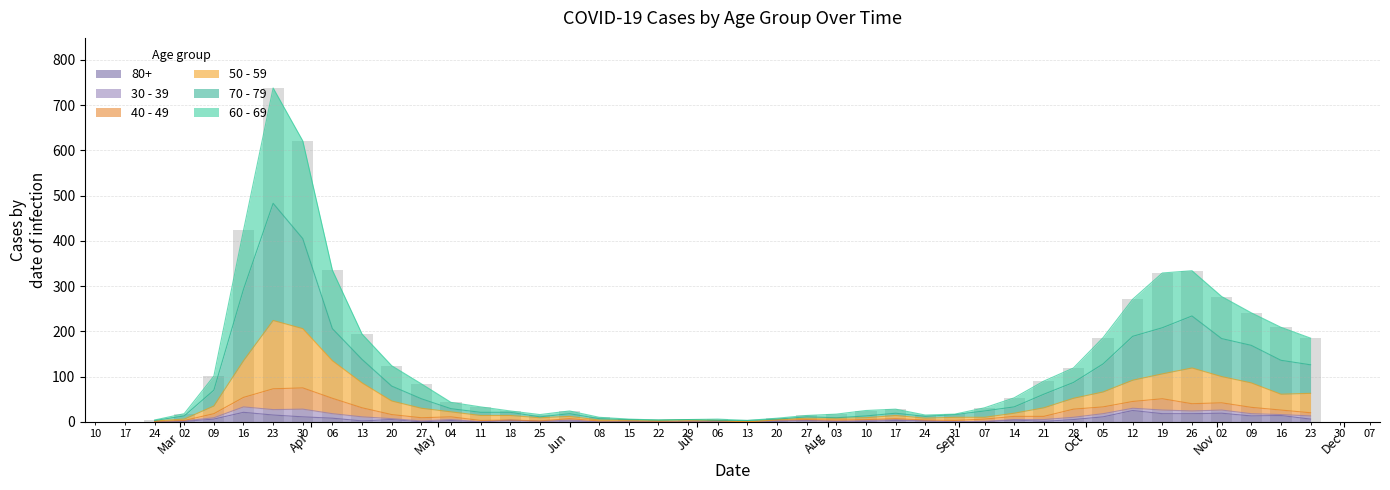

What value does the 50 - 59 series have at 2020-08-17?

14